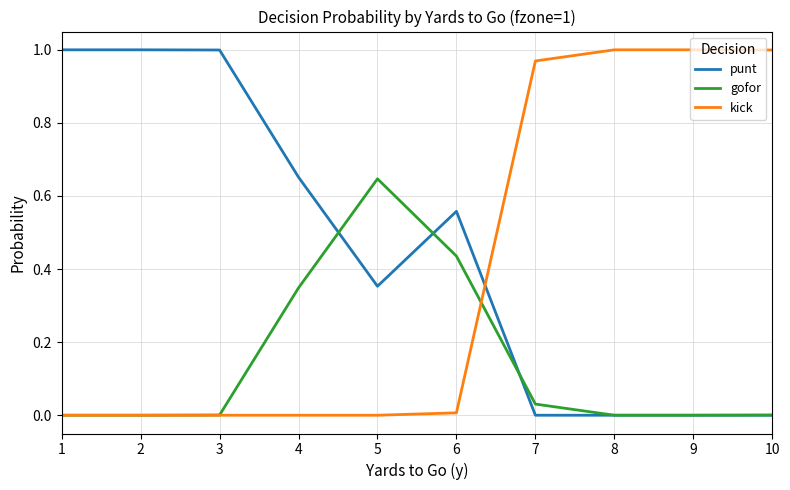

What are all the series names shown in the legend?

punt, gofor, kick